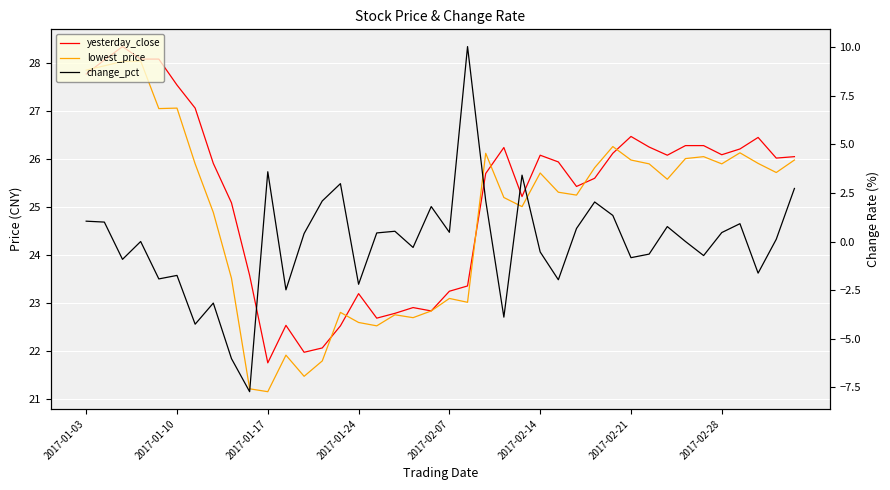

What is the approximate value of yesterday_close at 28?

25.6